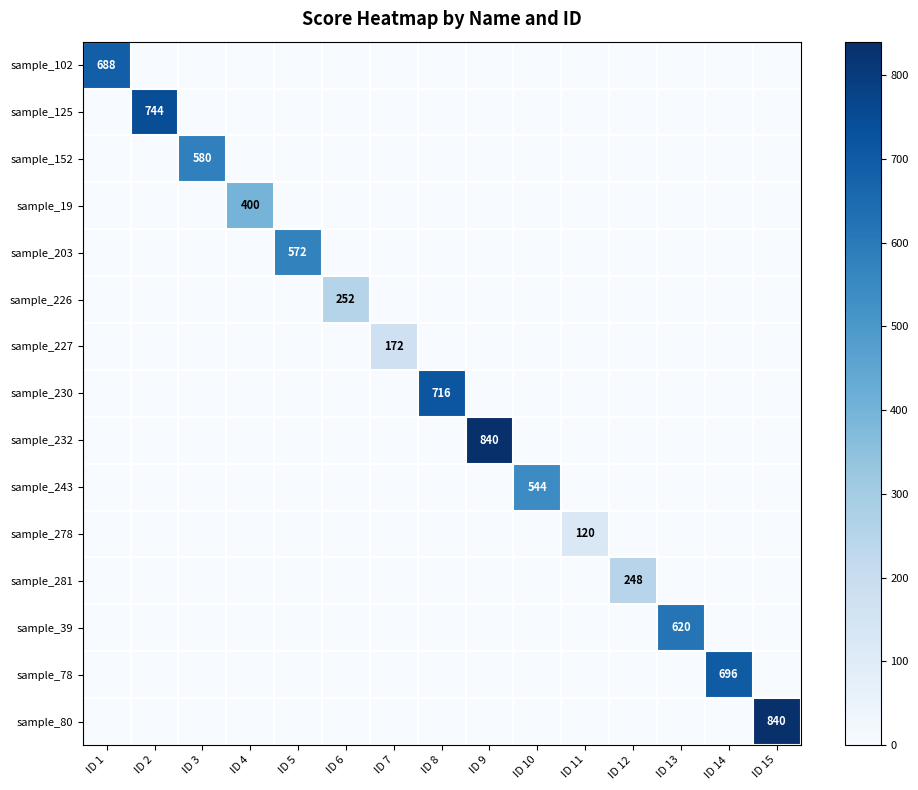

Which has a higher value, ID 1 or ID 11?

ID 1